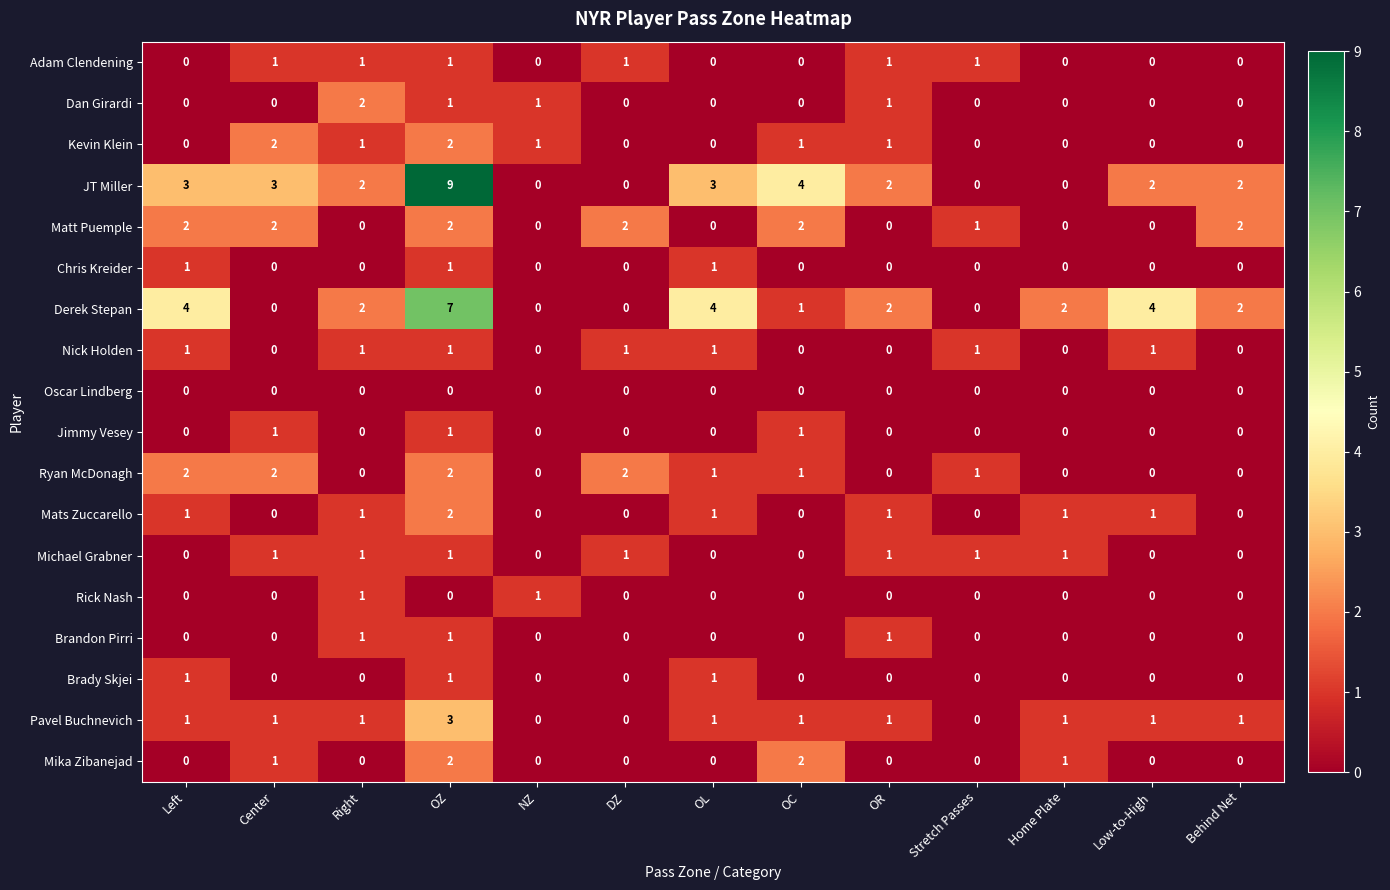

At which label does Dan Girardi reach its peak?

Right